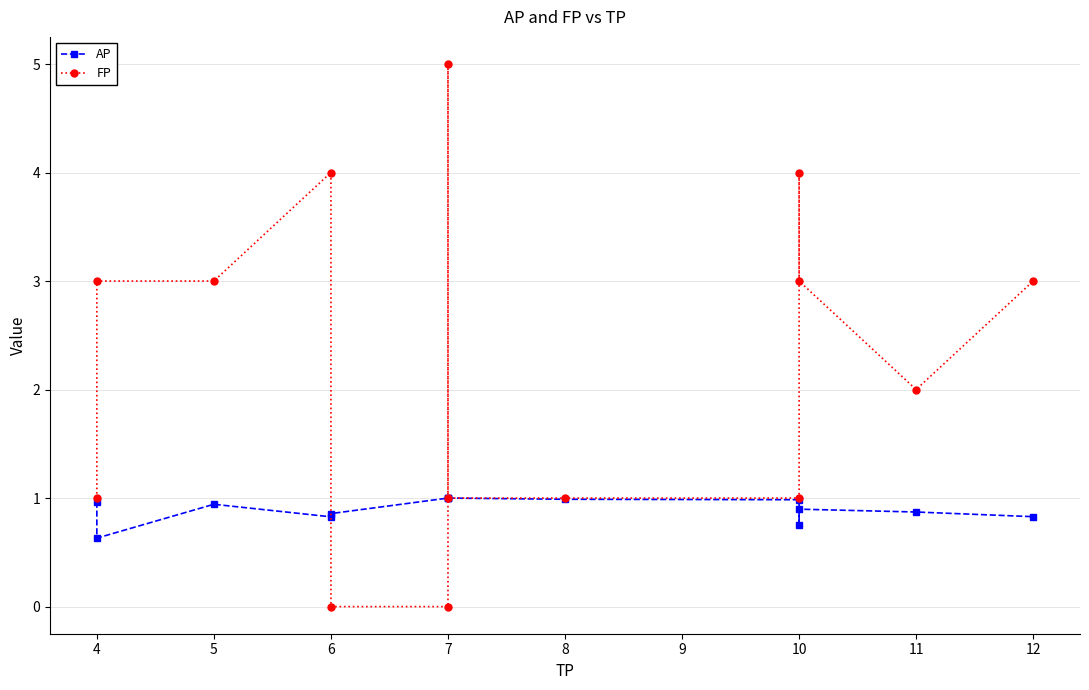

Count the FP values in the range 1 to 3.

9